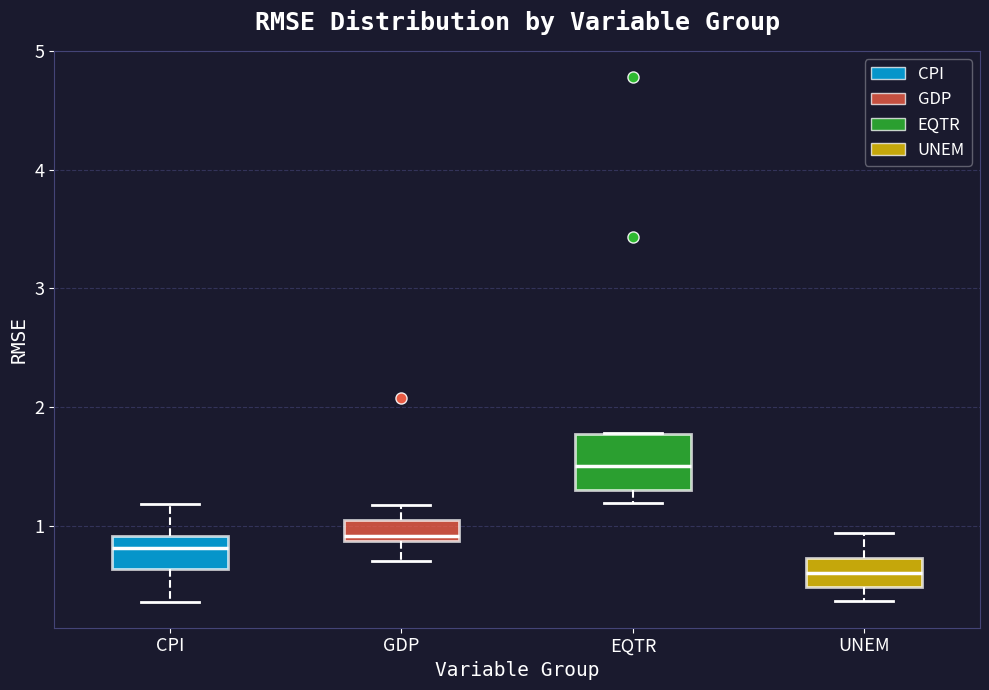

Comparing the boxes themselves (not the whiskers), which one is the tallest?

EQTR